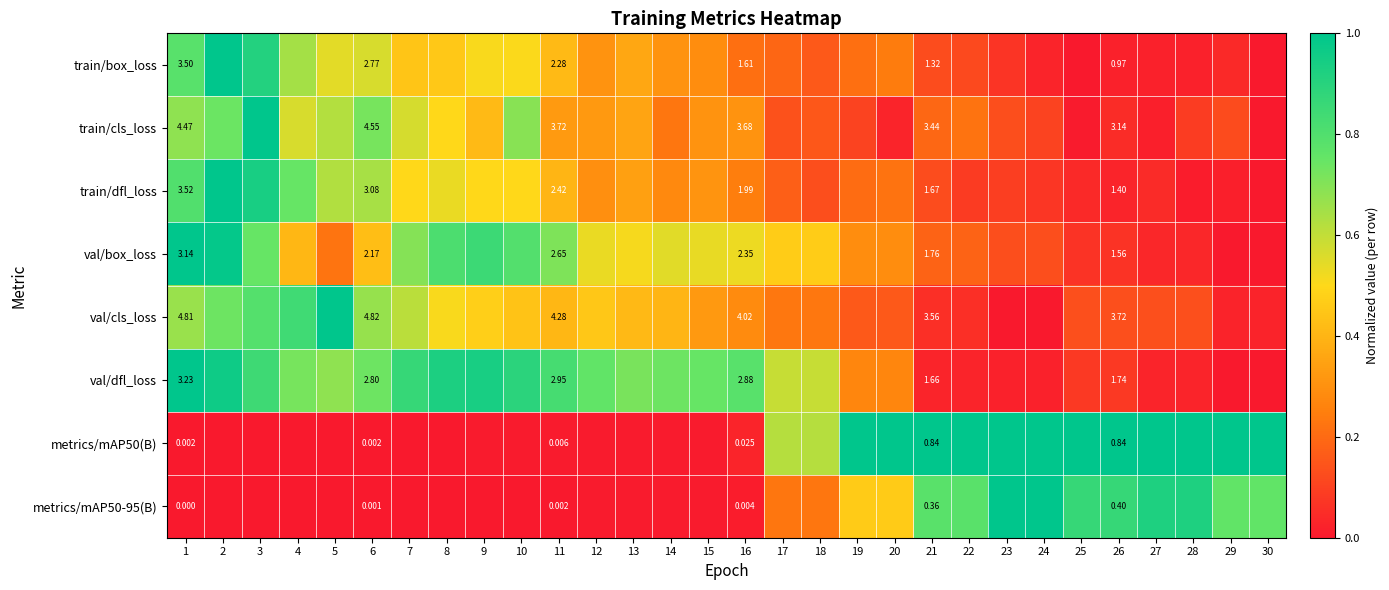

What is the difference between the highest and lowest values at 26?

3.3